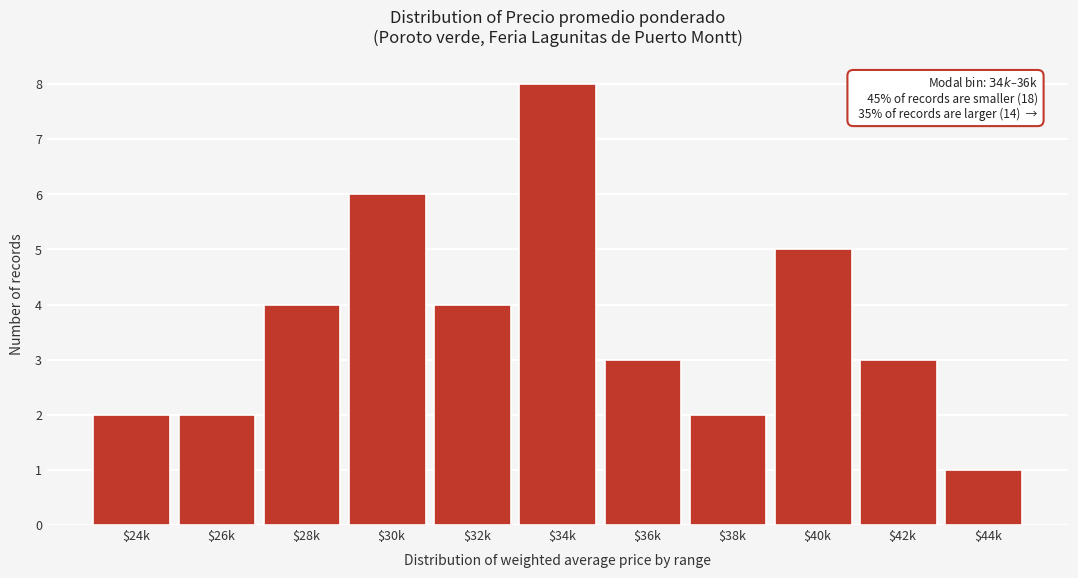

Reading right to left, extract all data points from this chart.

1	3	5	2	3	8	4	6	4	2	2